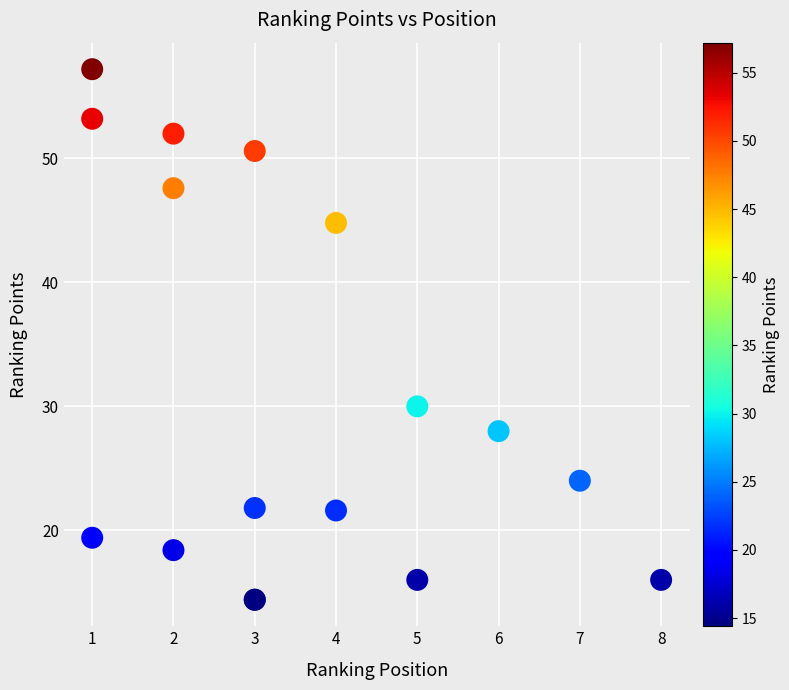

What Y value in the scatter plot is closest to 35?

30.0